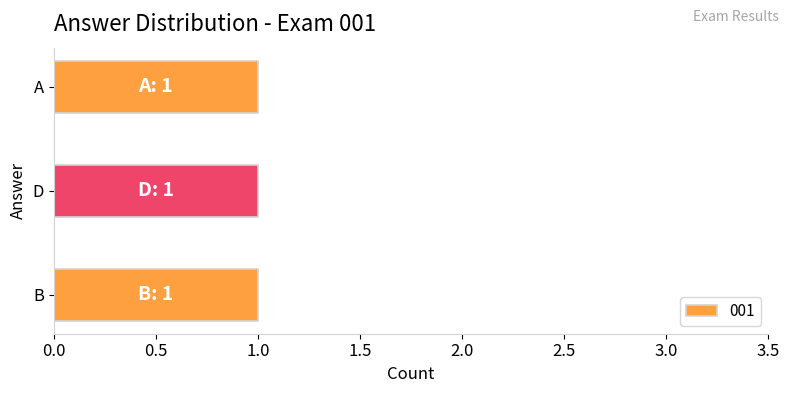

Which label corresponds to the largest value in the chart?

A